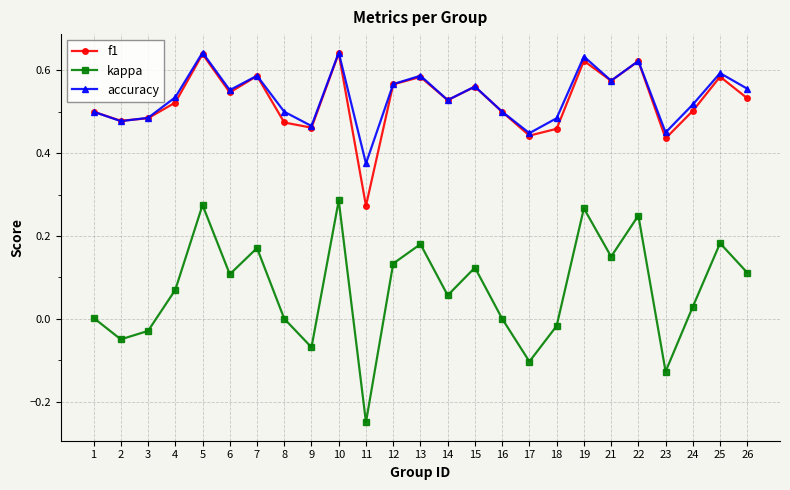

Which series changed the most between 9 and 16?

kappa